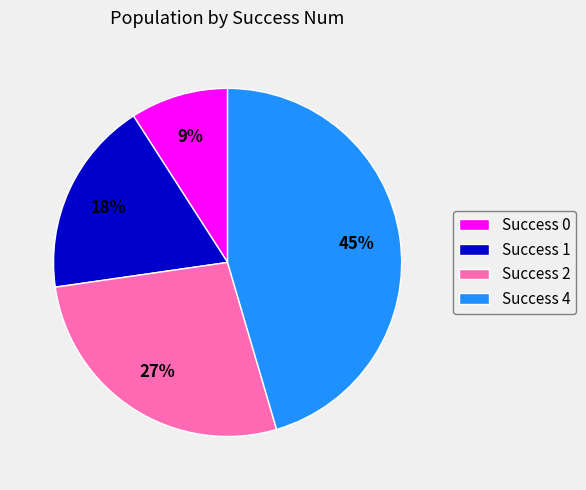

The Success 4 slice represents 31% of the pie. True or false?

False